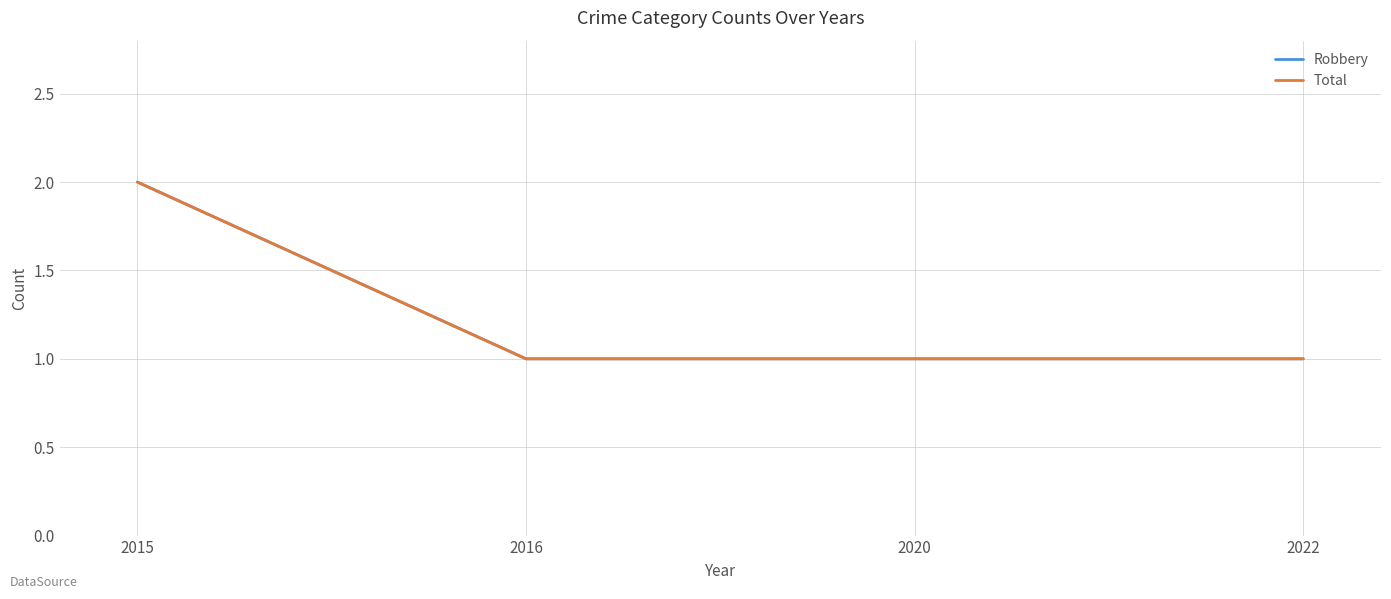

Where is Robbery nearest to the value 1?

2016